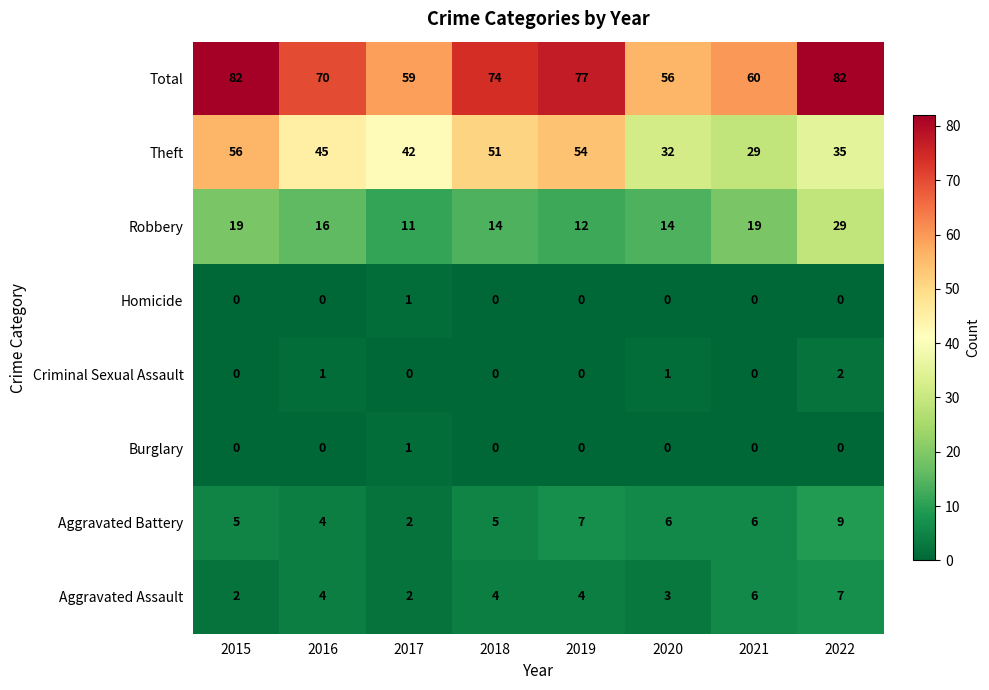

At how many categories does at least one series exceed 76?

3